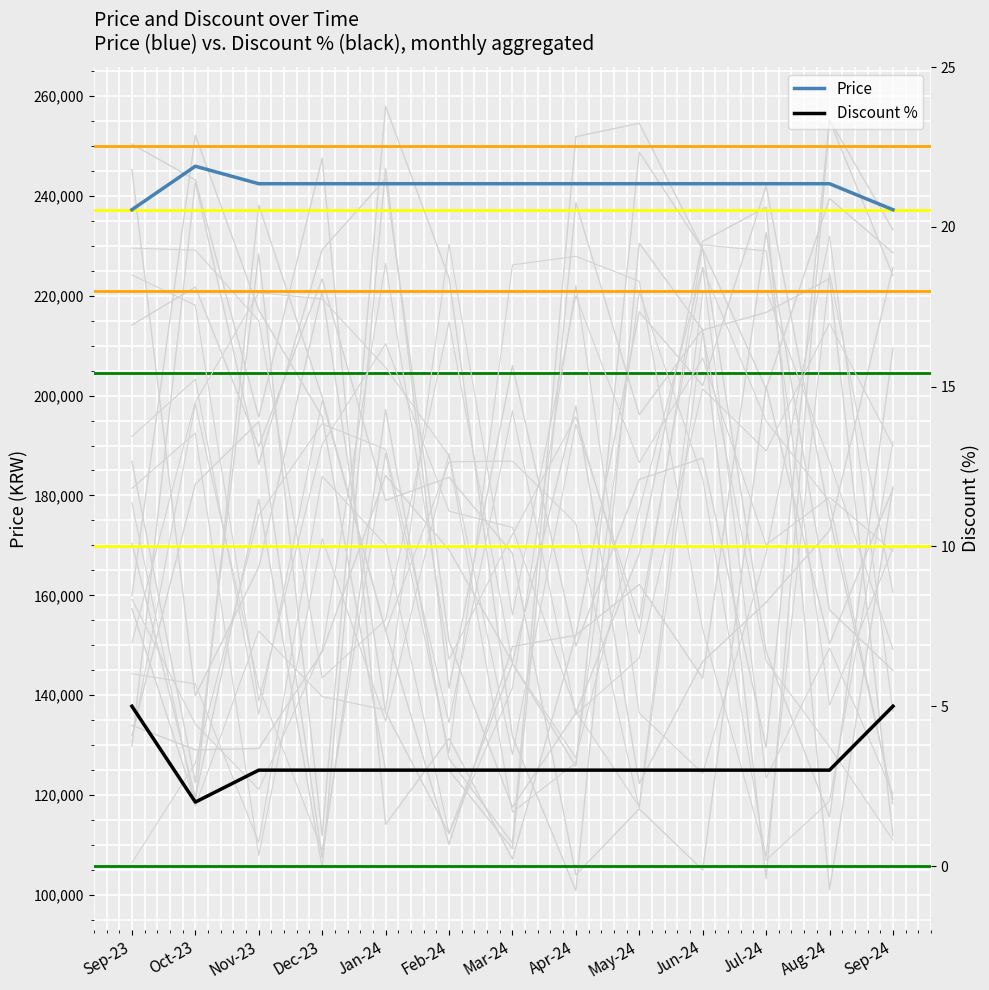

Reading left to right, list all the values displayed in this chart.

Price: 237200	245900	242400	242400	242400	242400	242400	242400	242400	242400	242400	242400	237200
Discount %: 5	2	3	3	3	3	3	3	3	3	3	3	5